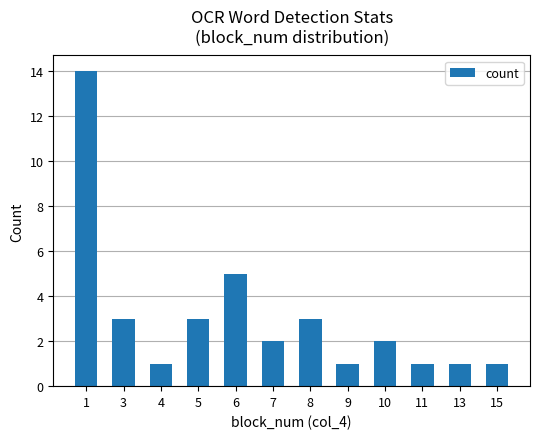

What is the value of the 8th bar from the left?

1